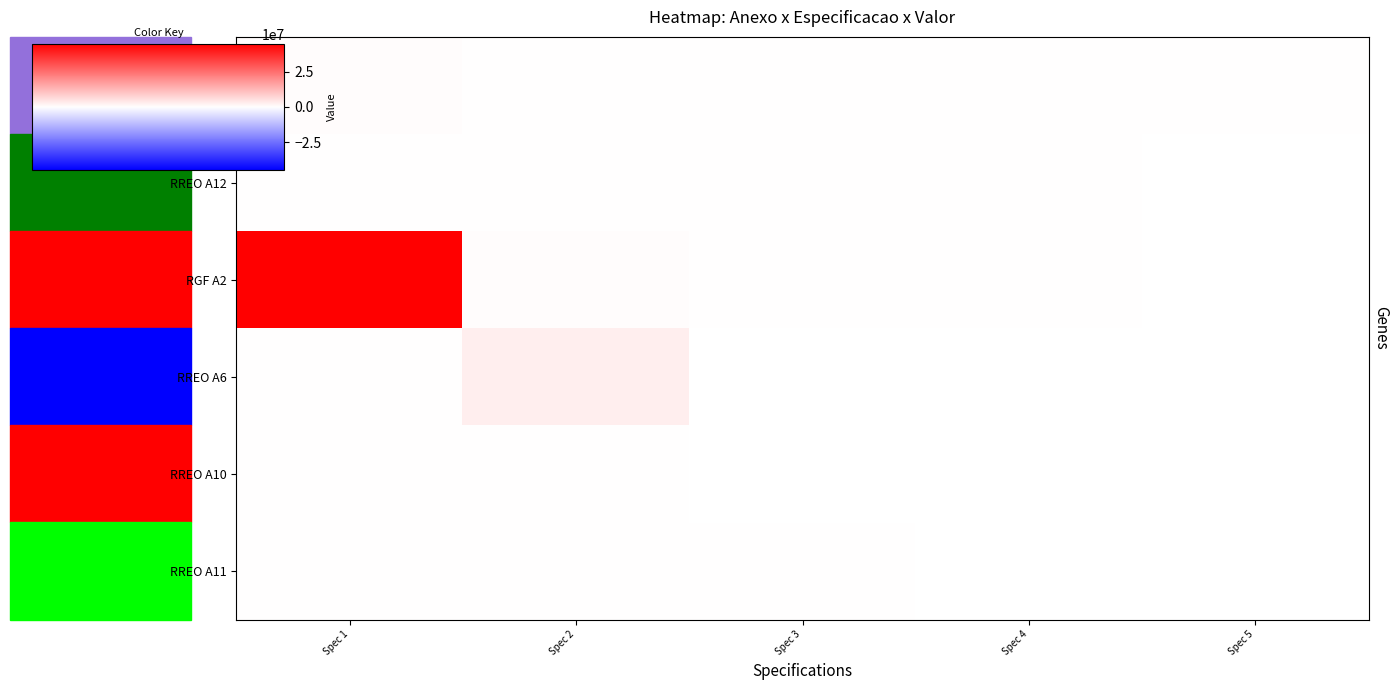

At how many categories does at least one series exceed 19920742?

1